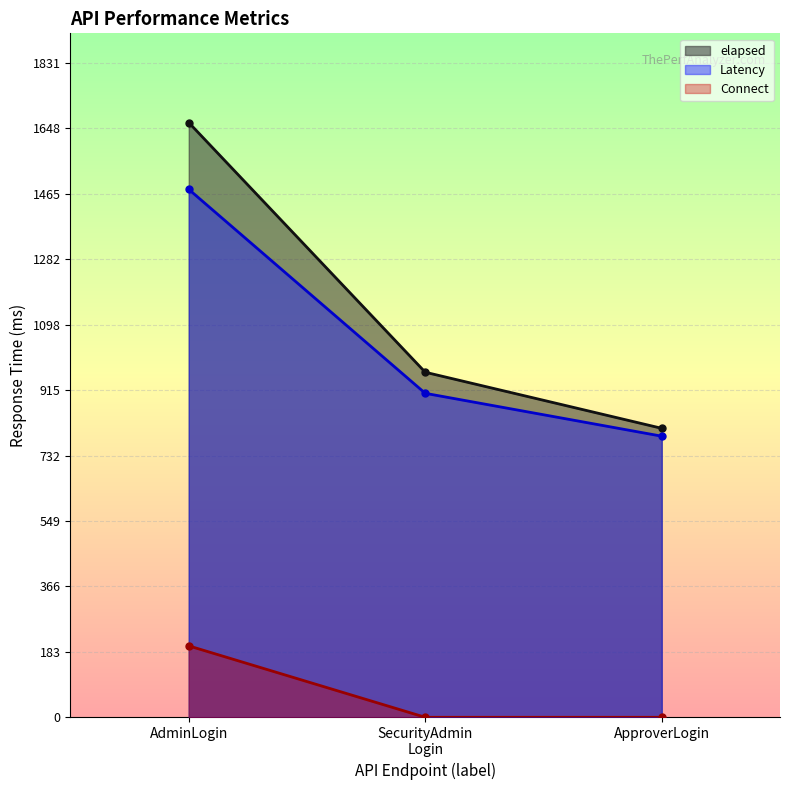

List the series in order of their peak value, lowest first.

Connect, Latency, elapsed